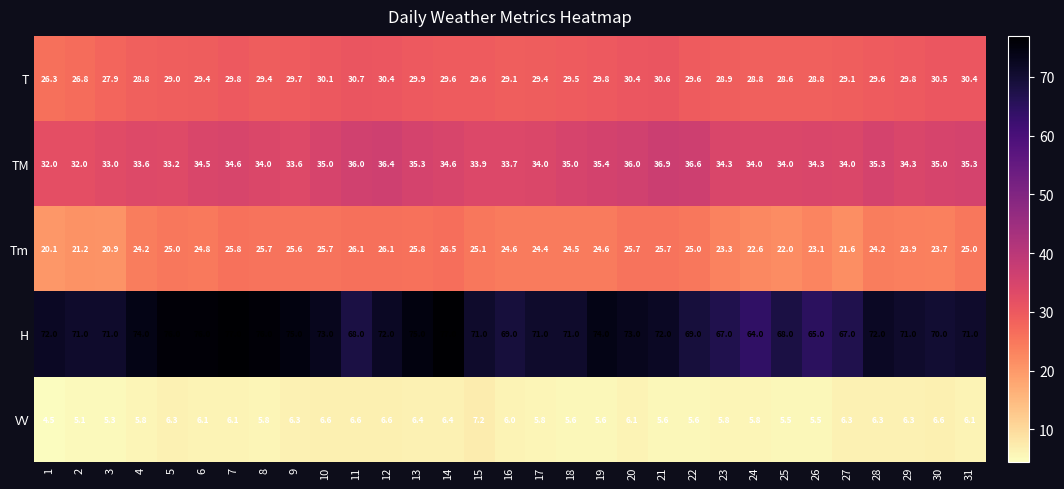

What is the minimum value for Tm?

20.1